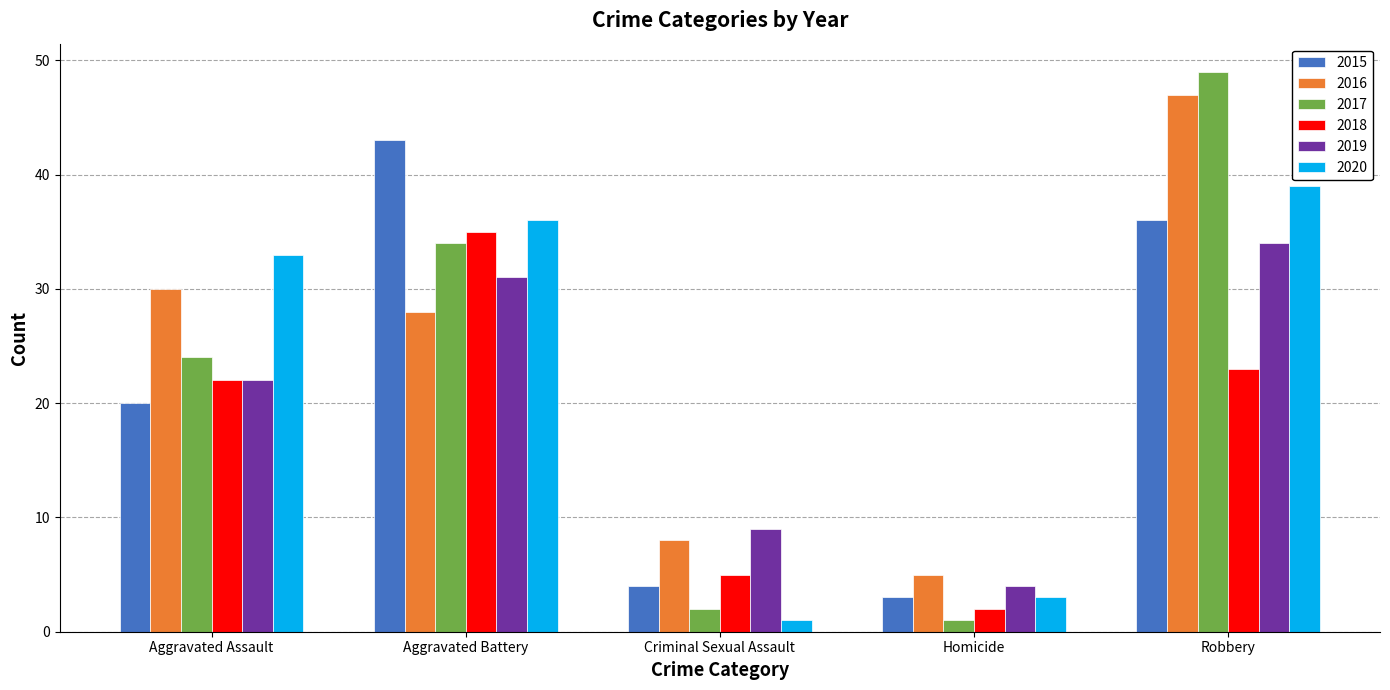

What is the label of the 4th bar from the left?

Homicide